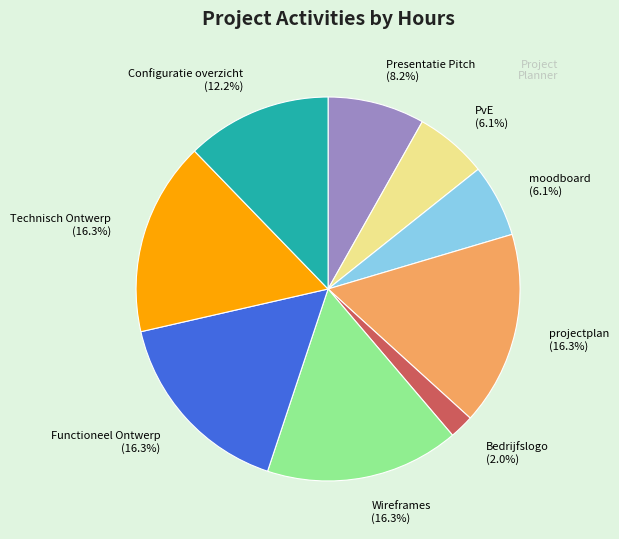

Which slice is the smallest?

Bedrijfslogo